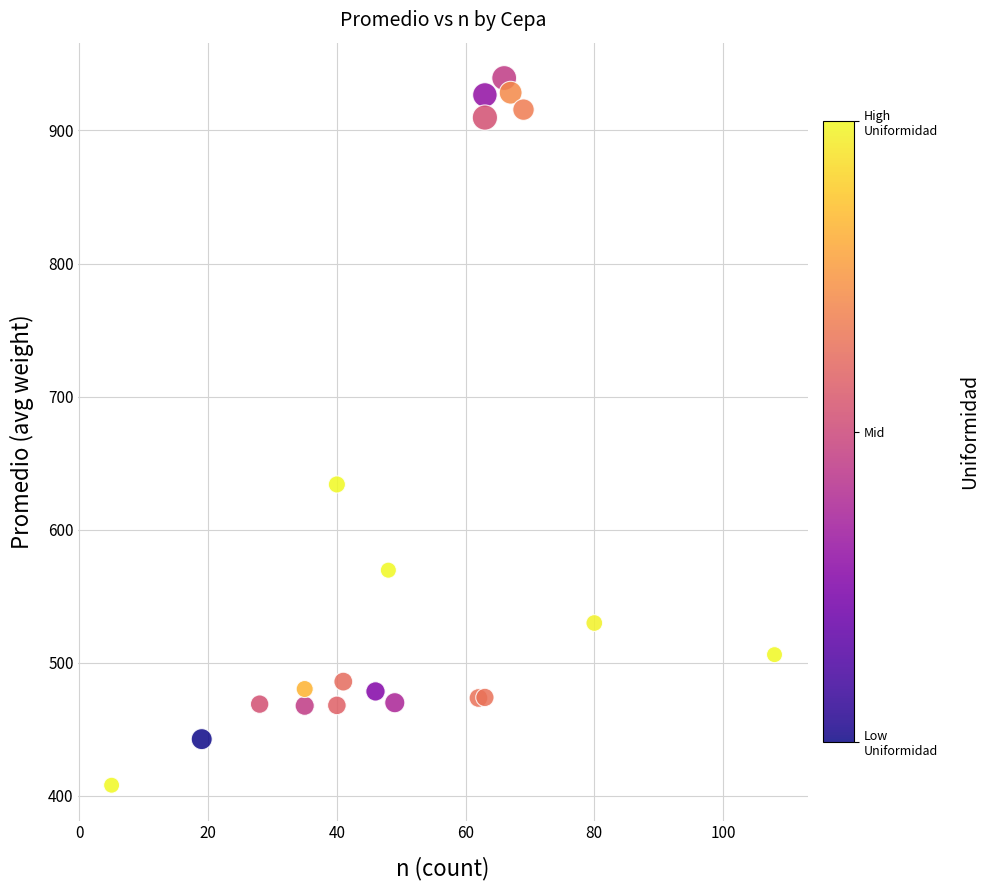

What Y value in the scatter plot is closest to 673?

634.0